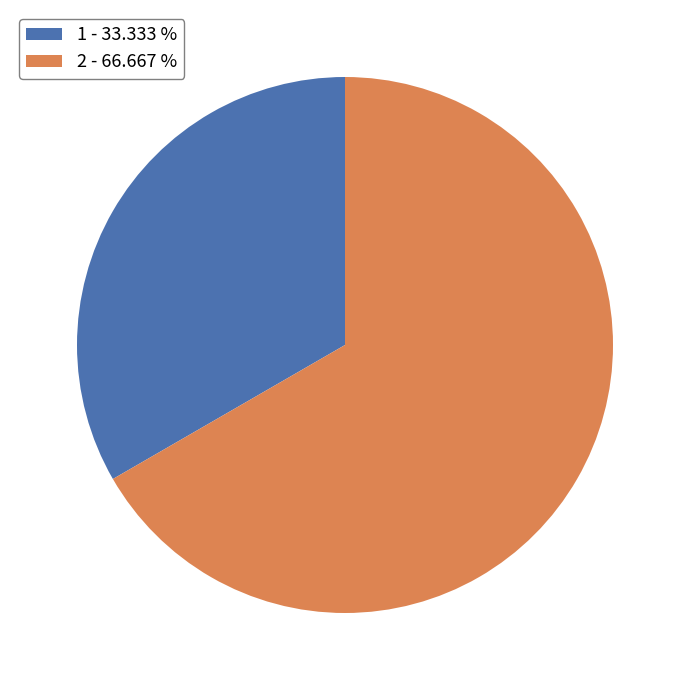

Do 2 - 66.667 % and 1 - 33.333 % together represent more than half of the pie?

Yes